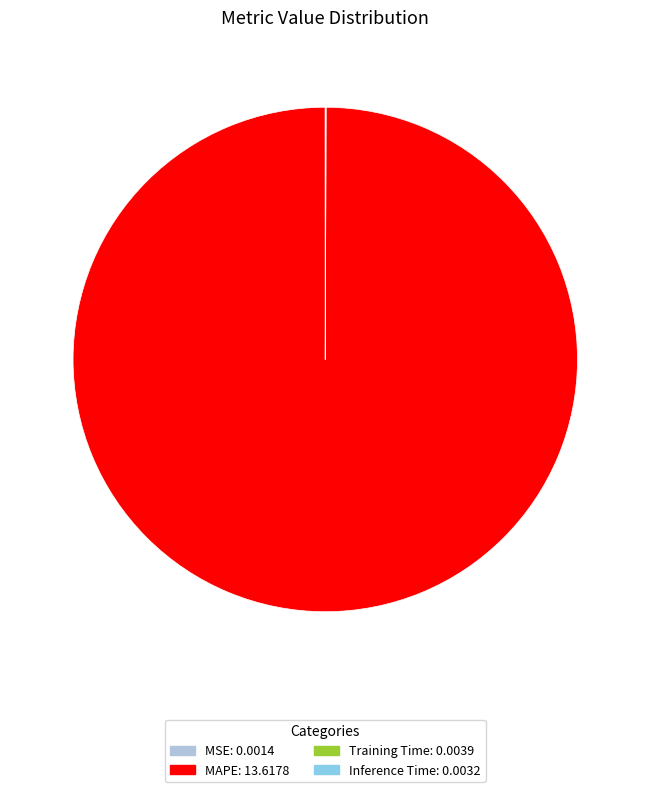

Is there any slice that represents more than half of the pie?

Yes